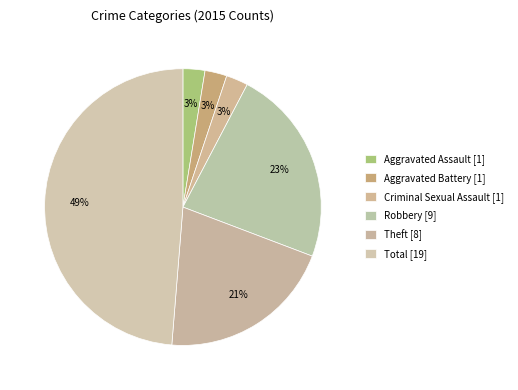

Is it true that Theft is 26% of the pie?

False